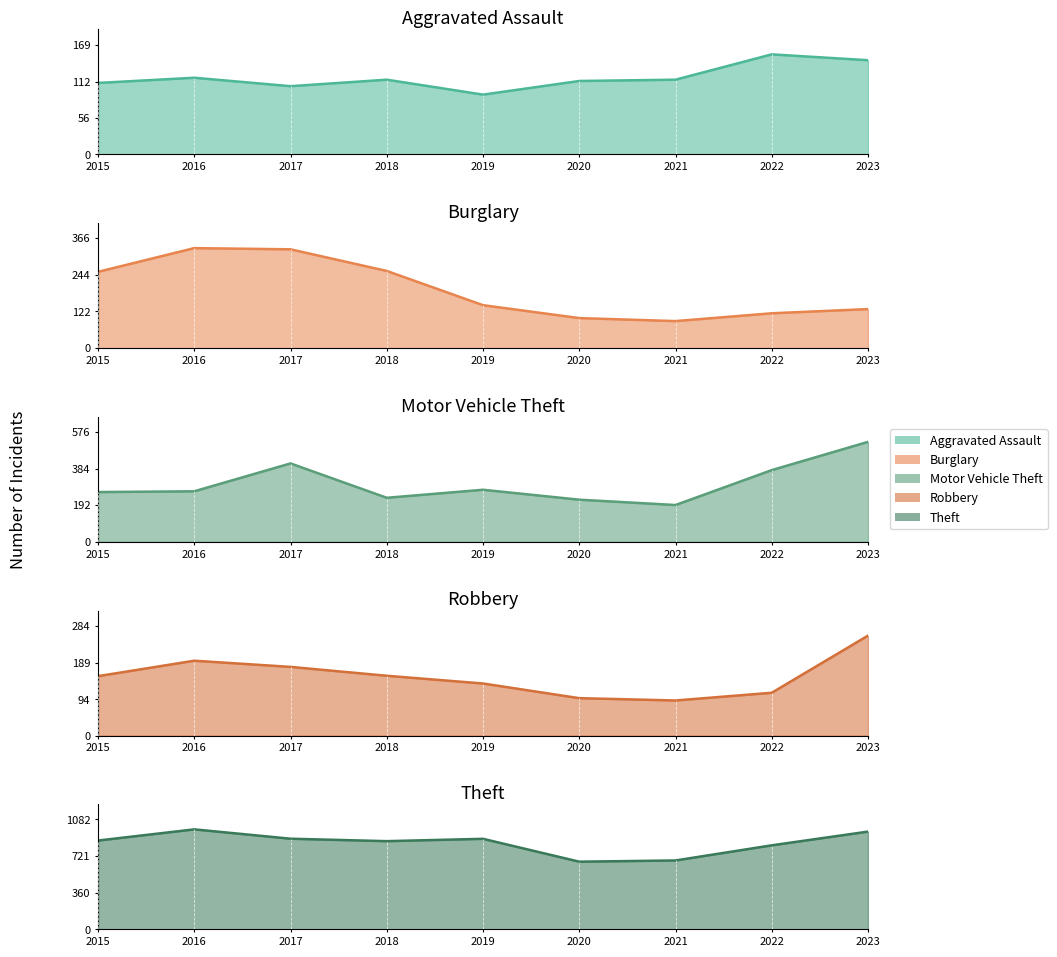

Which label corresponds to the smallest value in the chart?

2021